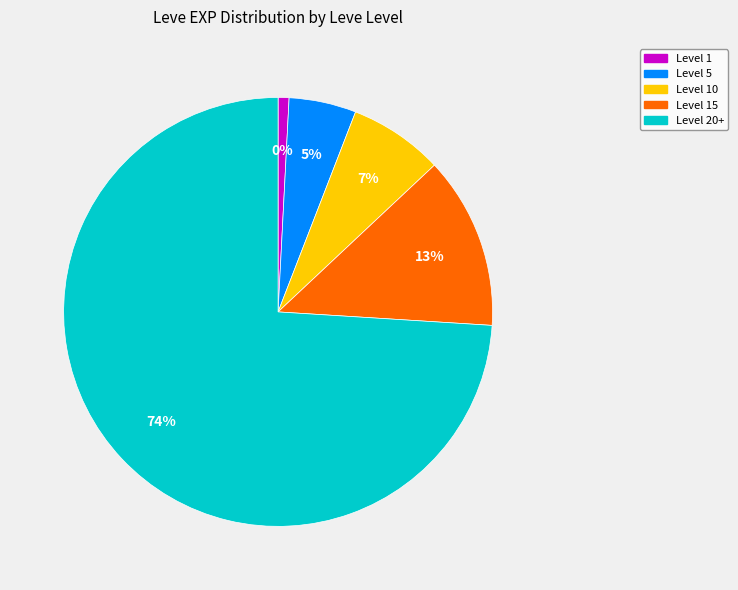

True or false: 5 accounts for 1% of the total.

True